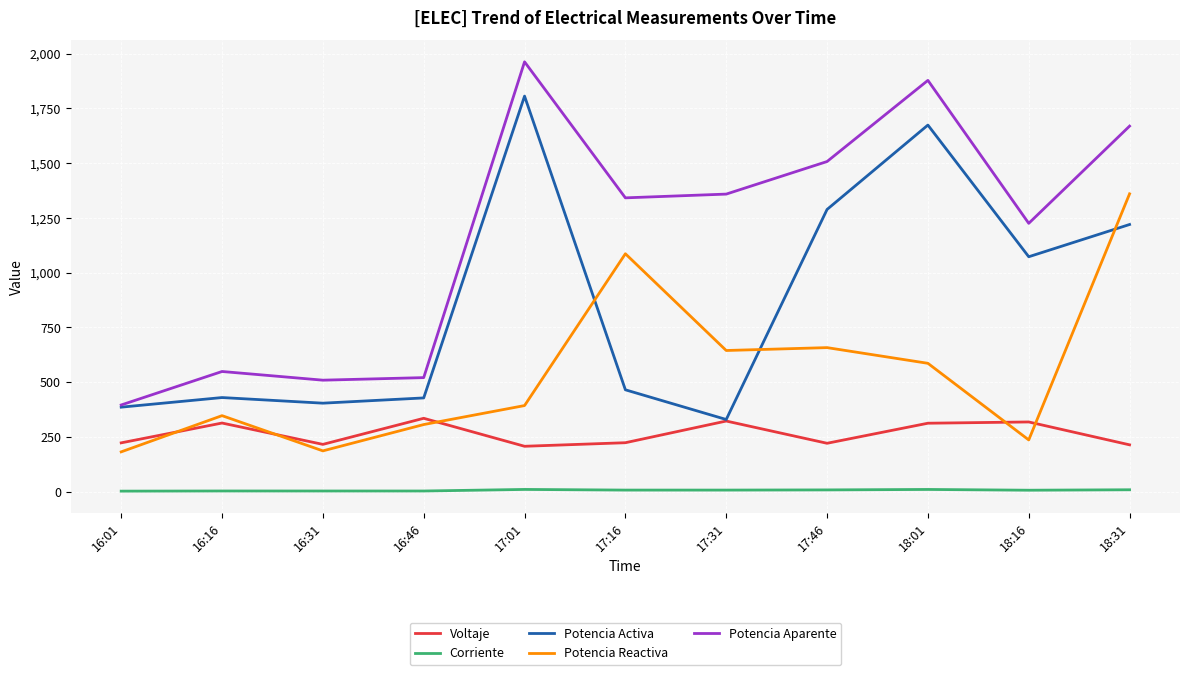

What is the highest value of the Corriente series?

9.6